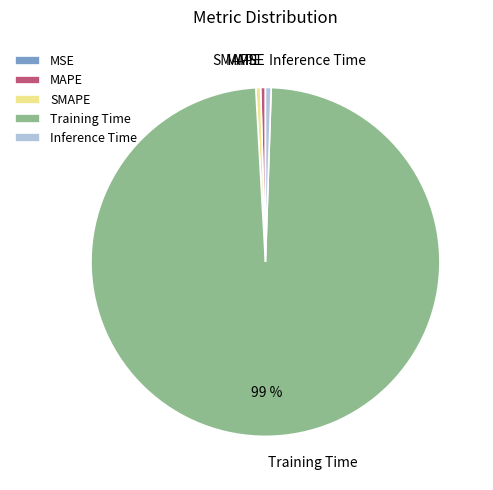

What is the largest slice in the pie chart?

Training Time